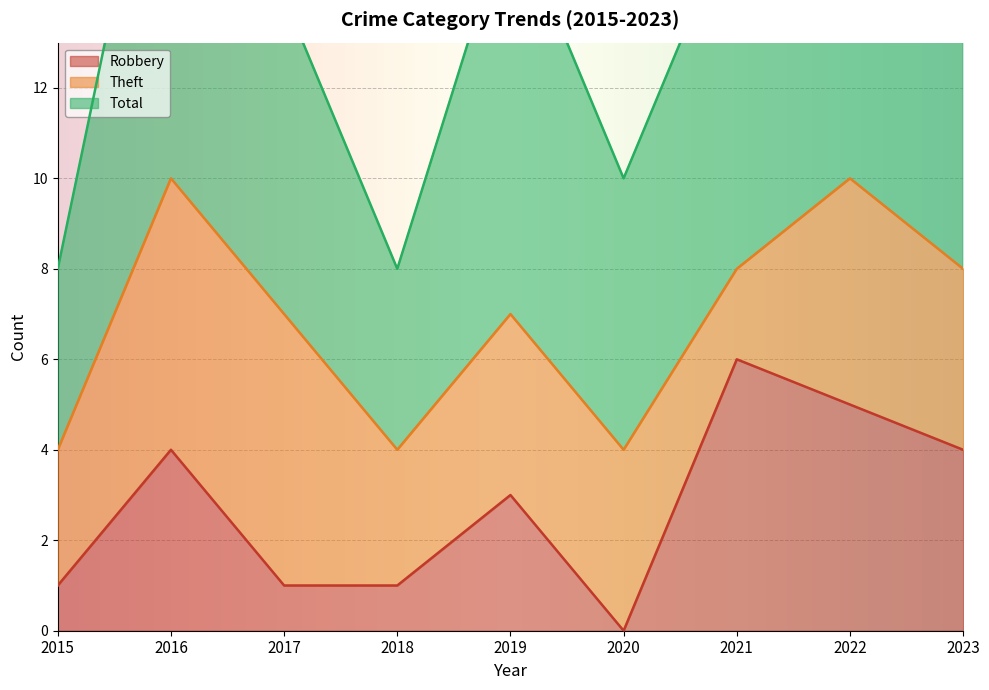

What is the approximate value of Robbery at 2021?

6